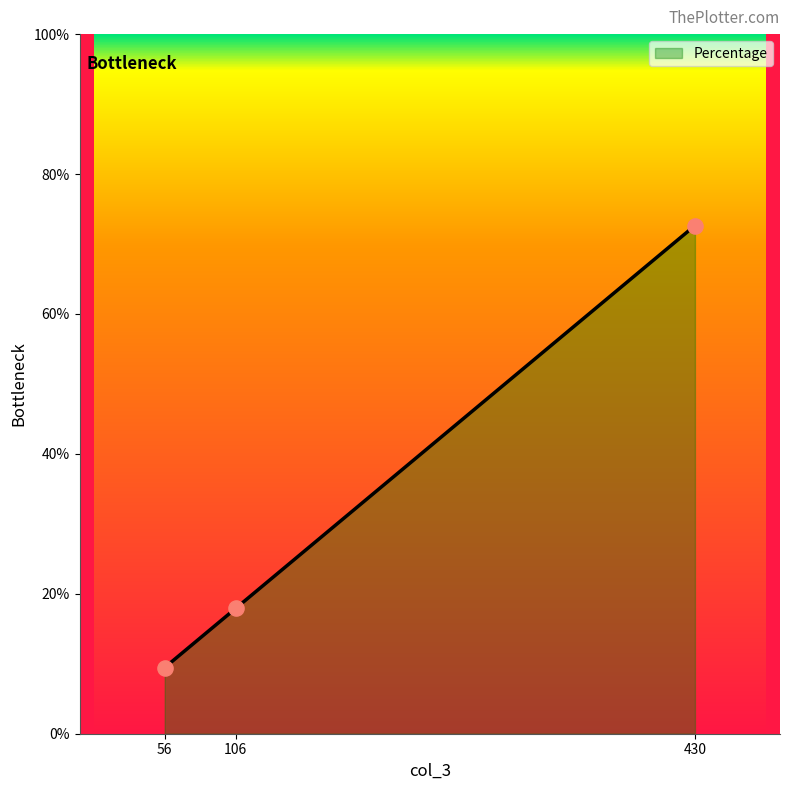

What is the change in value from 56 to 106?

+8.4